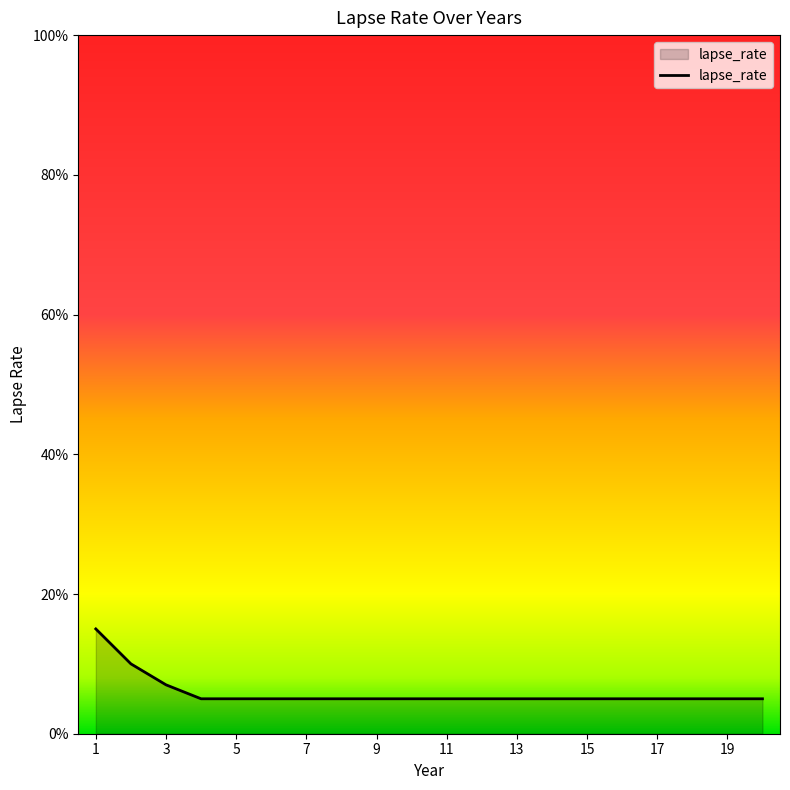

What is the smallest value displayed?

0.1